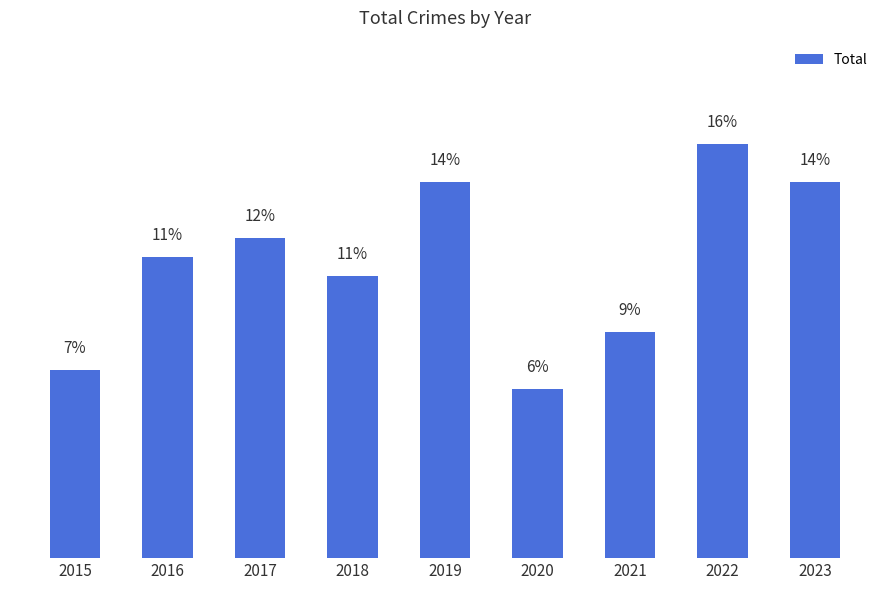

Which has a higher value, 2022 or 2017?

2022